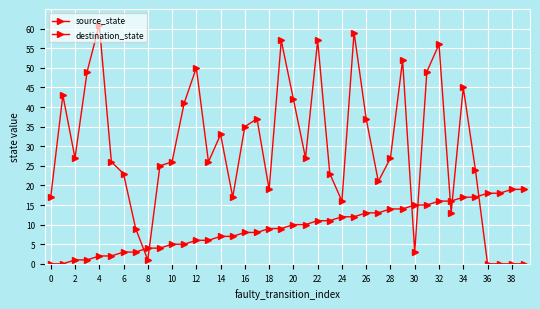

How many lines are shown in the chart?

2